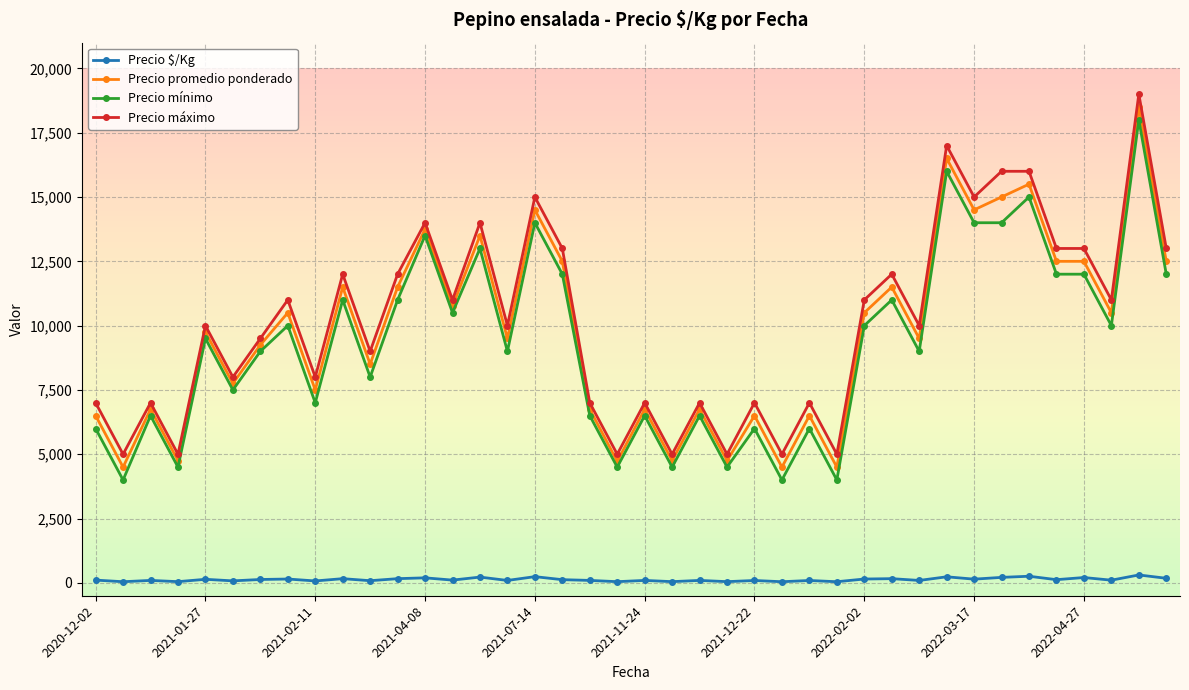

What is the minimum value for Precio máximo?

5000